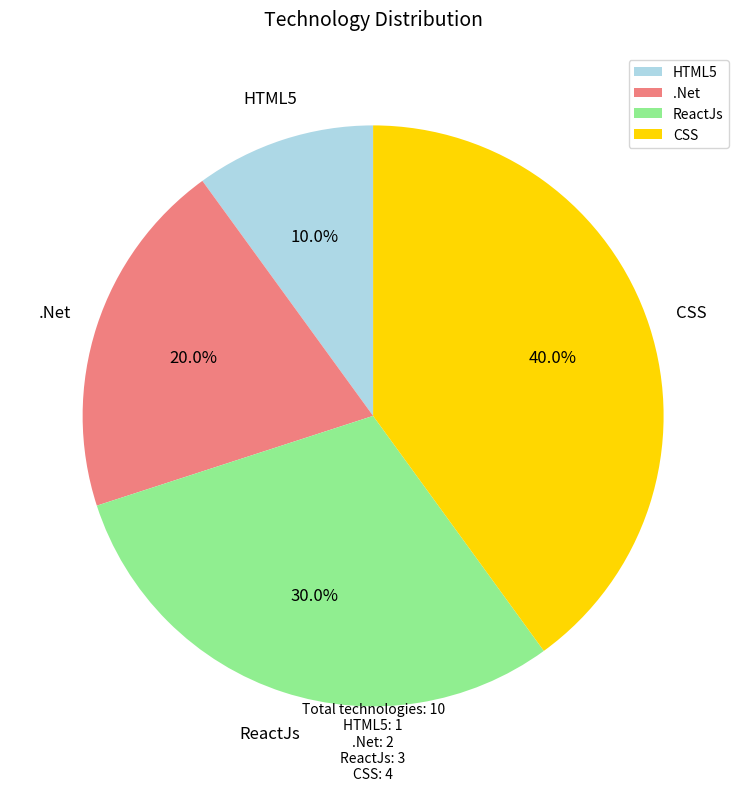

How many segments does this pie chart have?

4